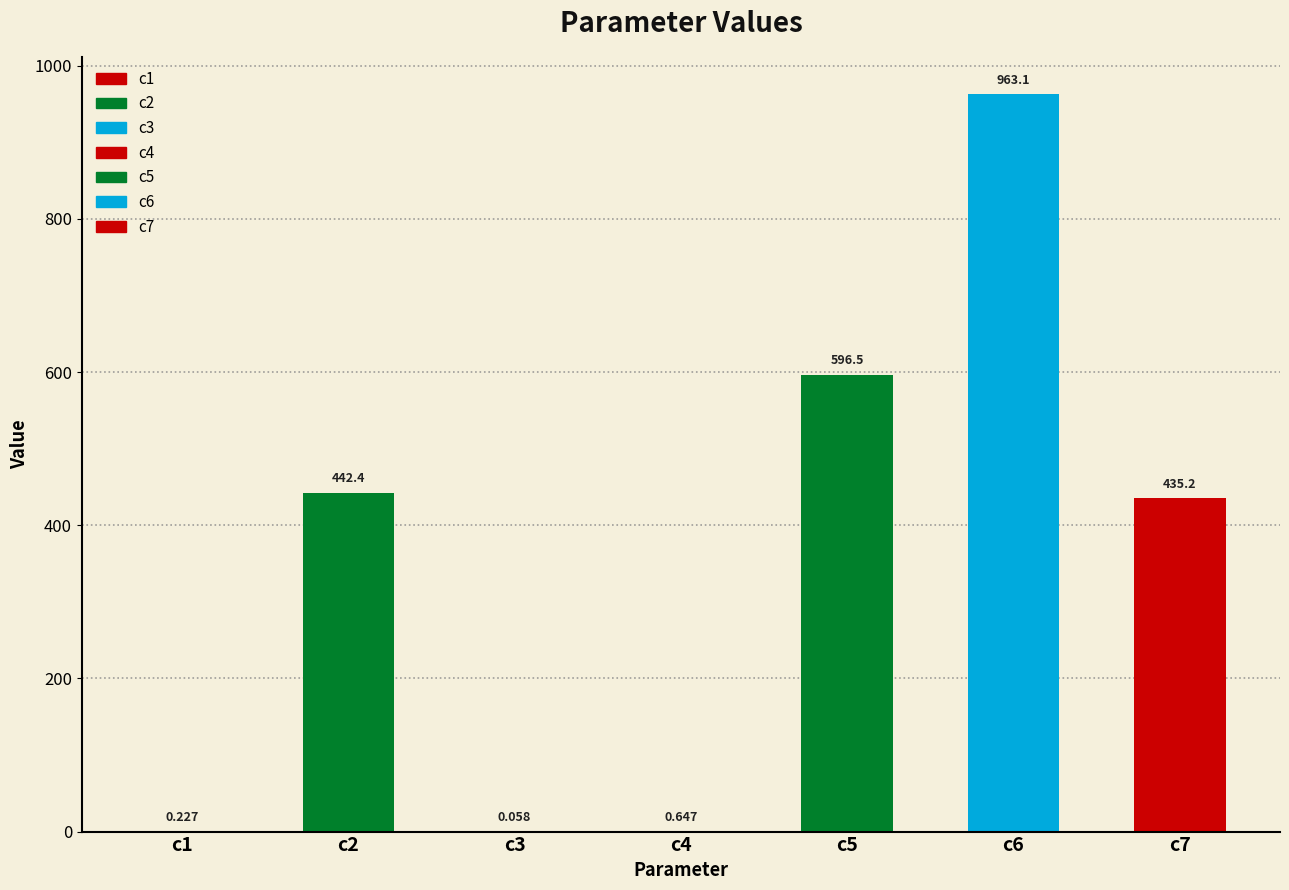

What is the change in value from c1 to c3?

-0.2